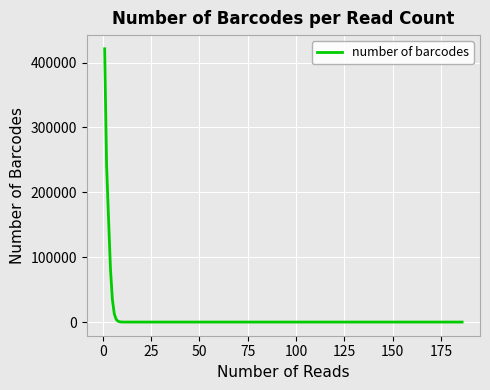

What is the maximum value shown in the chart?

421360